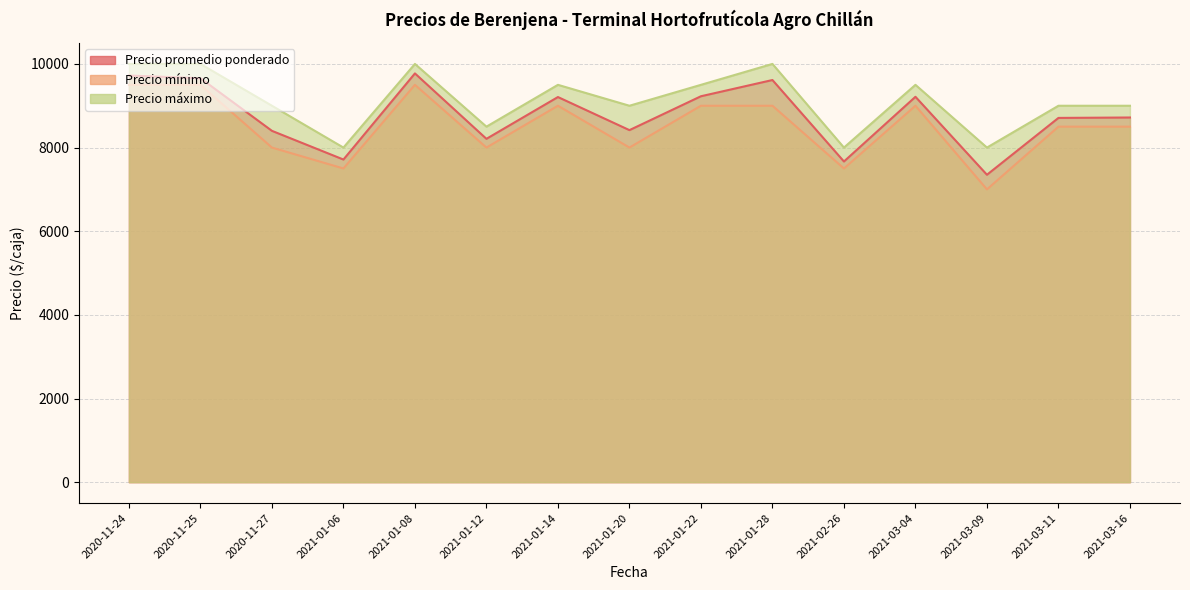

Which category has the lowest value in the Precio mínimo series?

2021-03-09